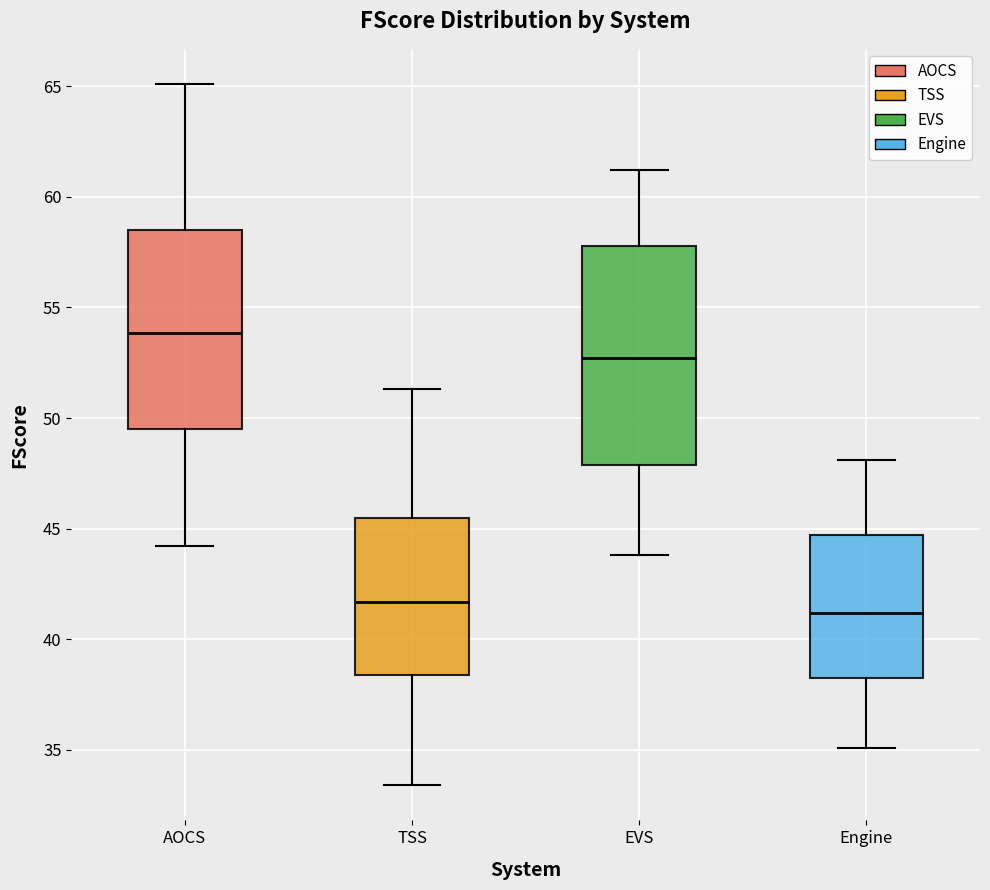

Reading left to right, read every box against the y-axis: the position of its median line, the range the box covers, and the ends of its whiskers. The values are not printed on the chart, so give them approximately, as read against the axis.

AOCS: median 54.0, box 49.5 to 58.5, whiskers 44.0 to 65.0
TSS: median 41.5, box 38.5 to 45.5, whiskers 33.5 to 51.5
EVS: median 52.5, box 48.0 to 58.0, whiskers 44.0 to 61.0
Engine: median 41.0, box 38.5 to 44.5, whiskers 35.0 to 48.0